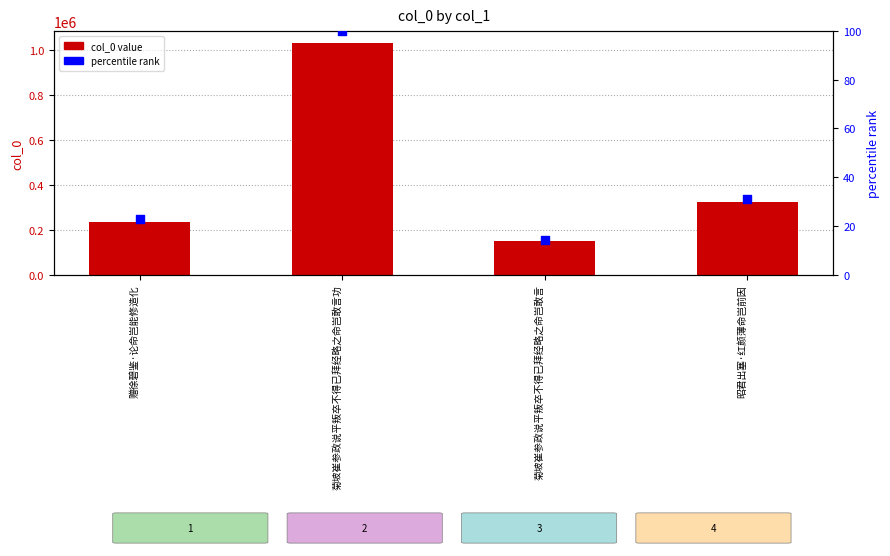

At which category is the sum across all series the highest?

菊坡崔参政说平叛卒不得已拜经略之命岂敢言功